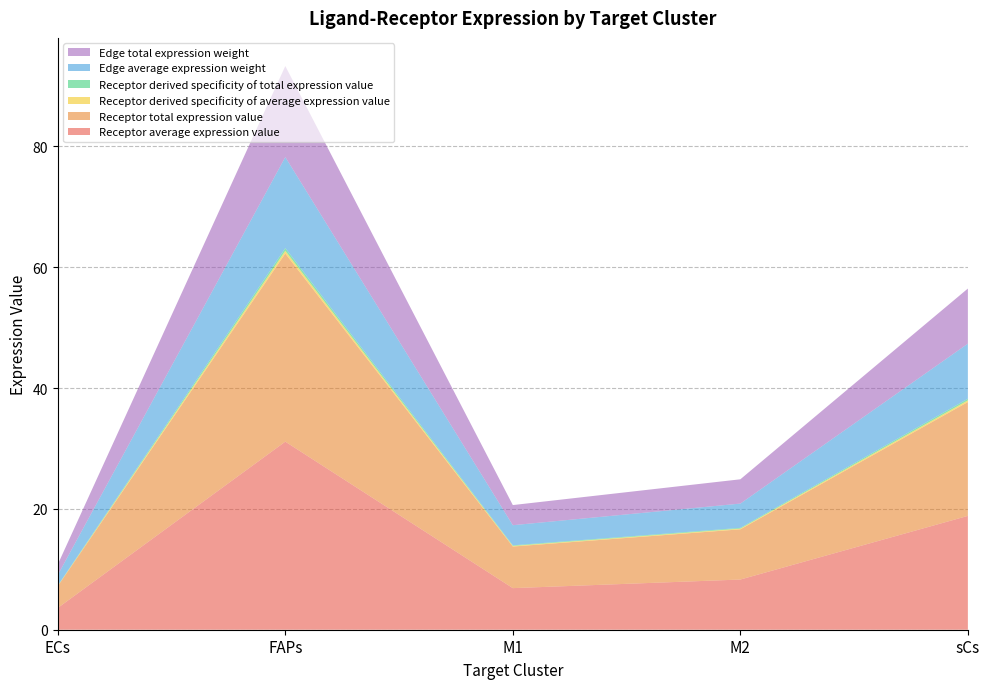

Reading right to left, list all the values displayed in this chart.

Receptor average expression value: sCs=18.8	M2=8.3	M1=6.9	FAPs=31.1	ECs=3.6
Receptor total expression value: sCs=18.8	M2=8.3	M1=6.9	FAPs=31.1	ECs=3.6
Receptor derived specificity of average expression value: sCs=0.3	M2=0.1	M1=0.1	FAPs=0.5	ECs=0.1
Receptor derived specificity of total expression value: sCs=0.3	M2=0.1	M1=0.1	FAPs=0.5	ECs=0.1
Edge average expression weight: sCs=9.1	M2=4.0	M1=3.3	FAPs=15.1	ECs=1.7
Edge total expression weight: sCs=9.1	M2=4.0	M1=3.3	FAPs=15.1	ECs=1.7